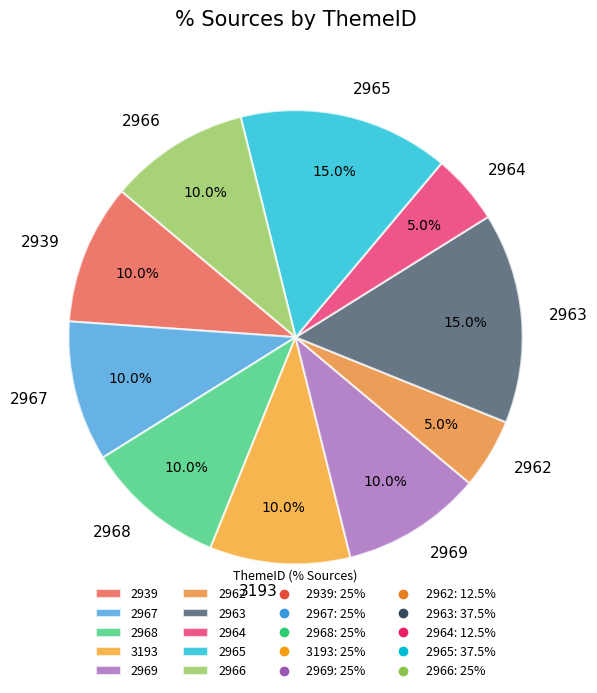

Which has a higher value, 2963 or 2964?

2963